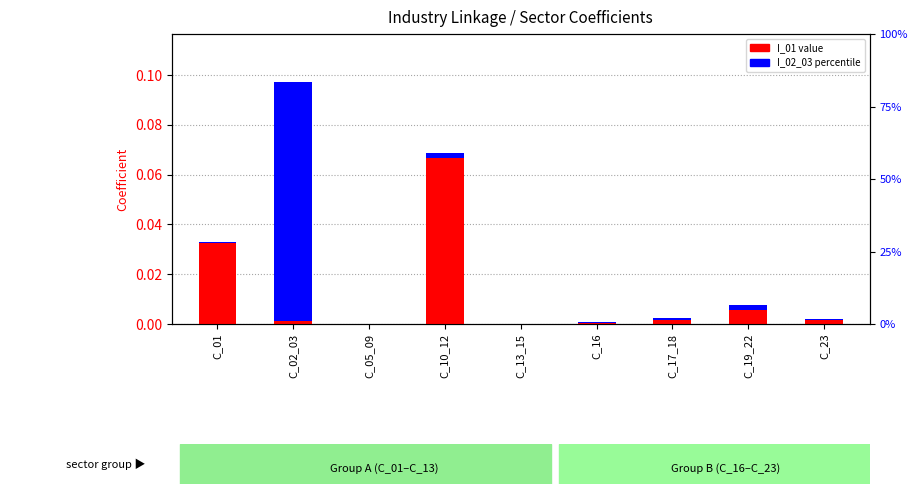

Reading left to right, transcribe all the data shown in this chart.

I_01 value: C_01=0.0	C_02_03=0.0	C_05_09=0.0	C_10_12=0.1	C_13_15=0.0	C_16=0.0	C_17_18=0.0	C_19_22=0.0	C_23=0.0
I_02_03 percentile: C_01=0.0	C_02_03=0.1	C_05_09=0.0	C_10_12=0.0	C_13_15=0.0	C_16=0.0	C_17_18=0.0	C_19_22=0.0	C_23=0.0